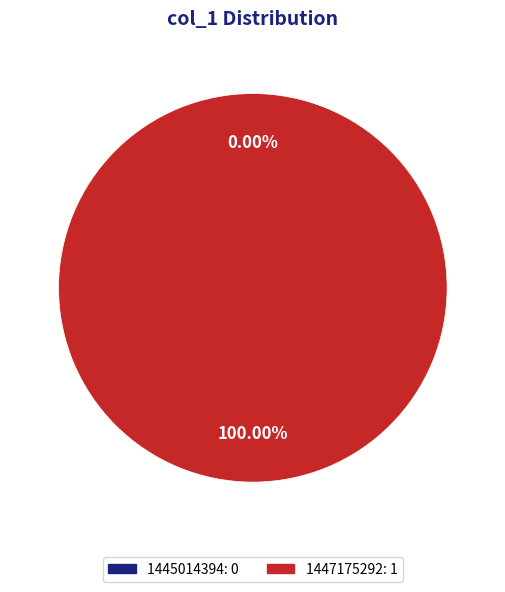

True or false: 1447175292 accounts for 100% of the total.

True